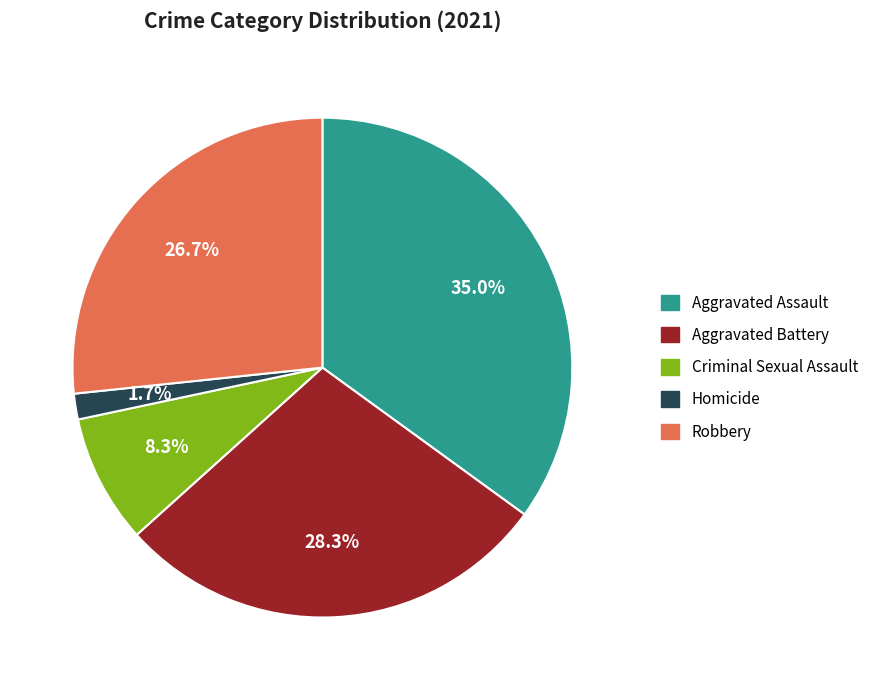

The Aggravated Assault slice represents 35% of the pie. True or false?

True